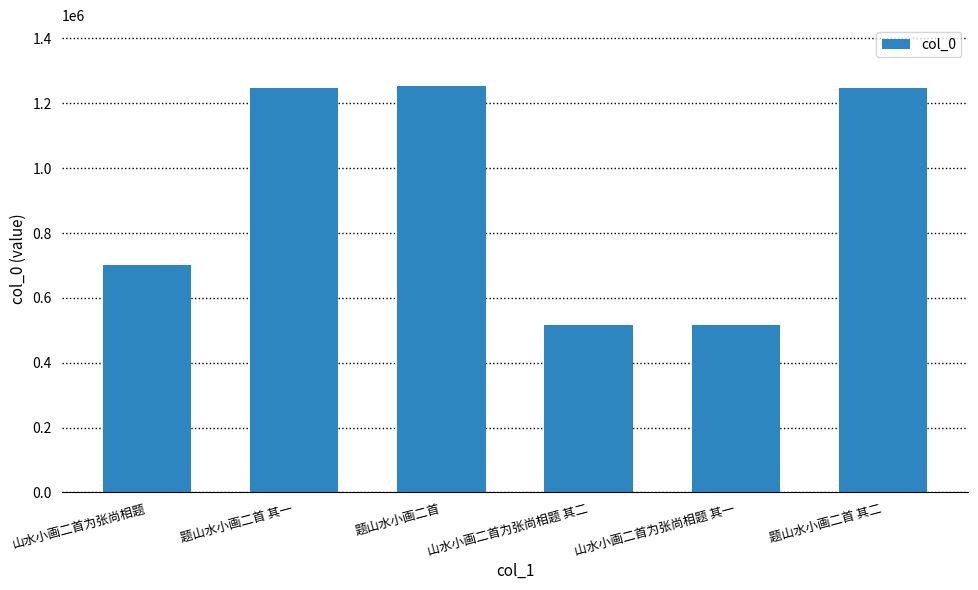

Where is the data nearest to the value 883992?

山水小画二首为张尚相题